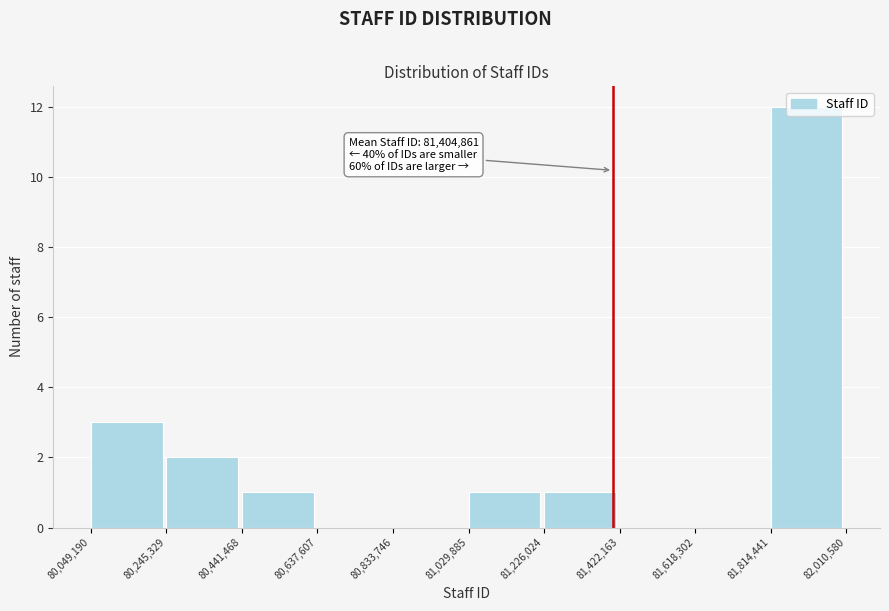

Which range on the x-axis has the tallest bar?

81,814,441 to 82,010,580